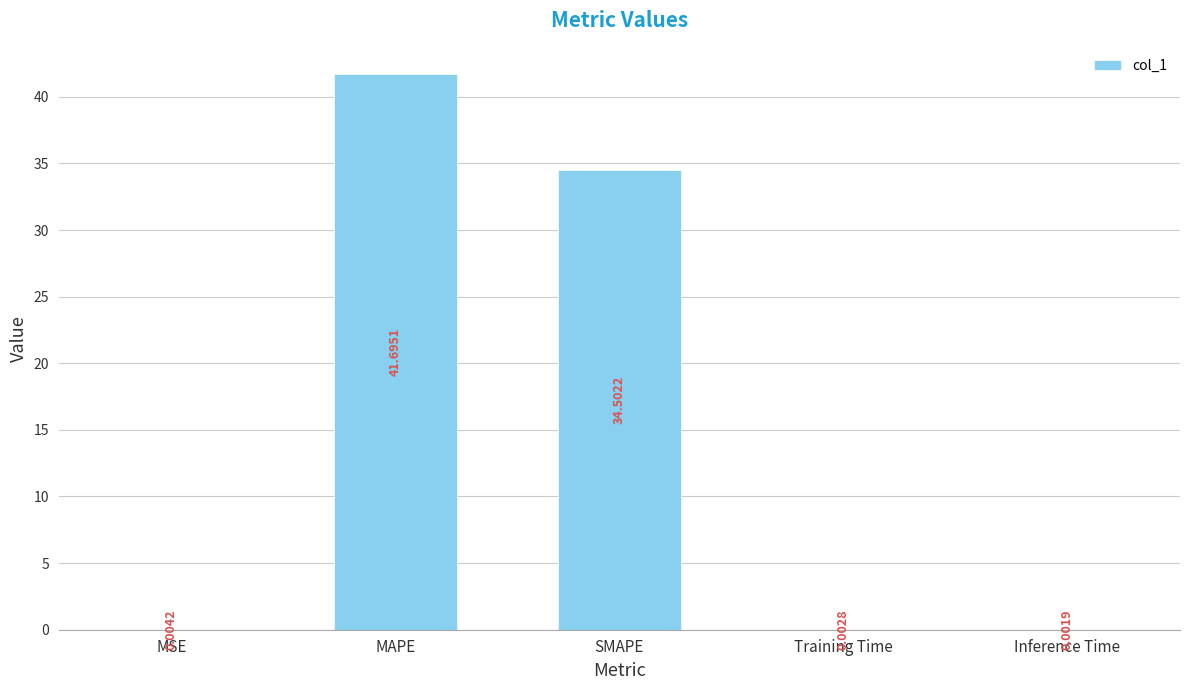

At which label is the value closest to 20?

SMAPE